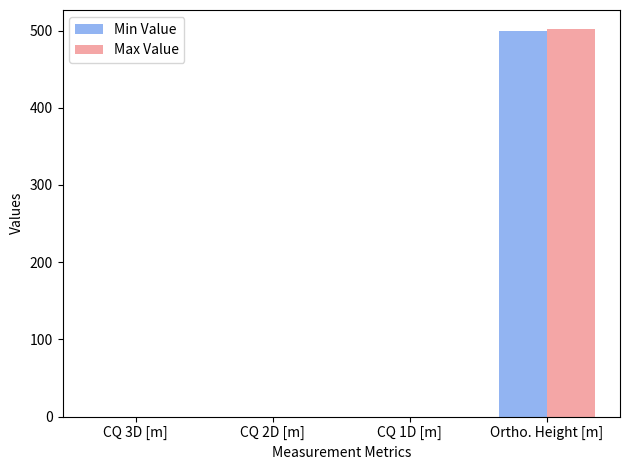

What are all the series names shown in the legend?

Min Value, Max Value